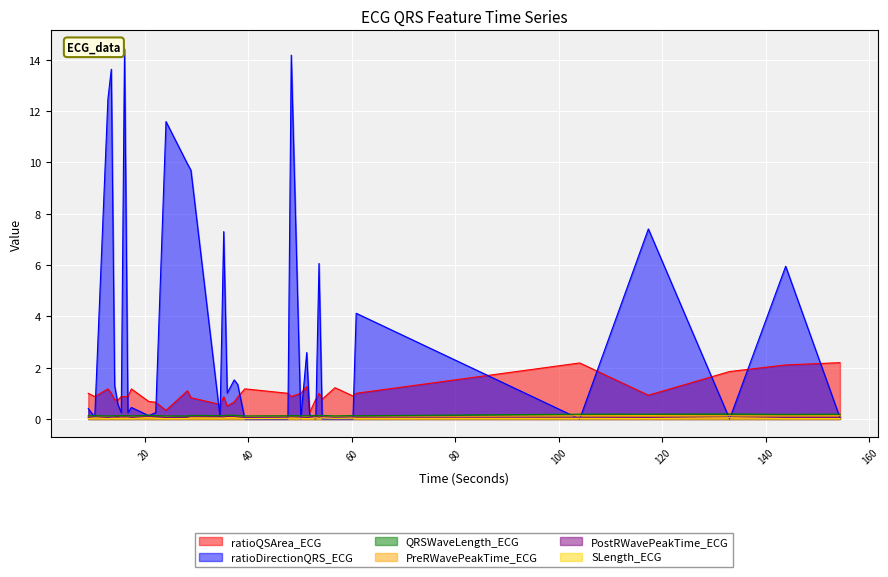

What is the maximum value for PostRWavePeakTime_ECG?

0.1